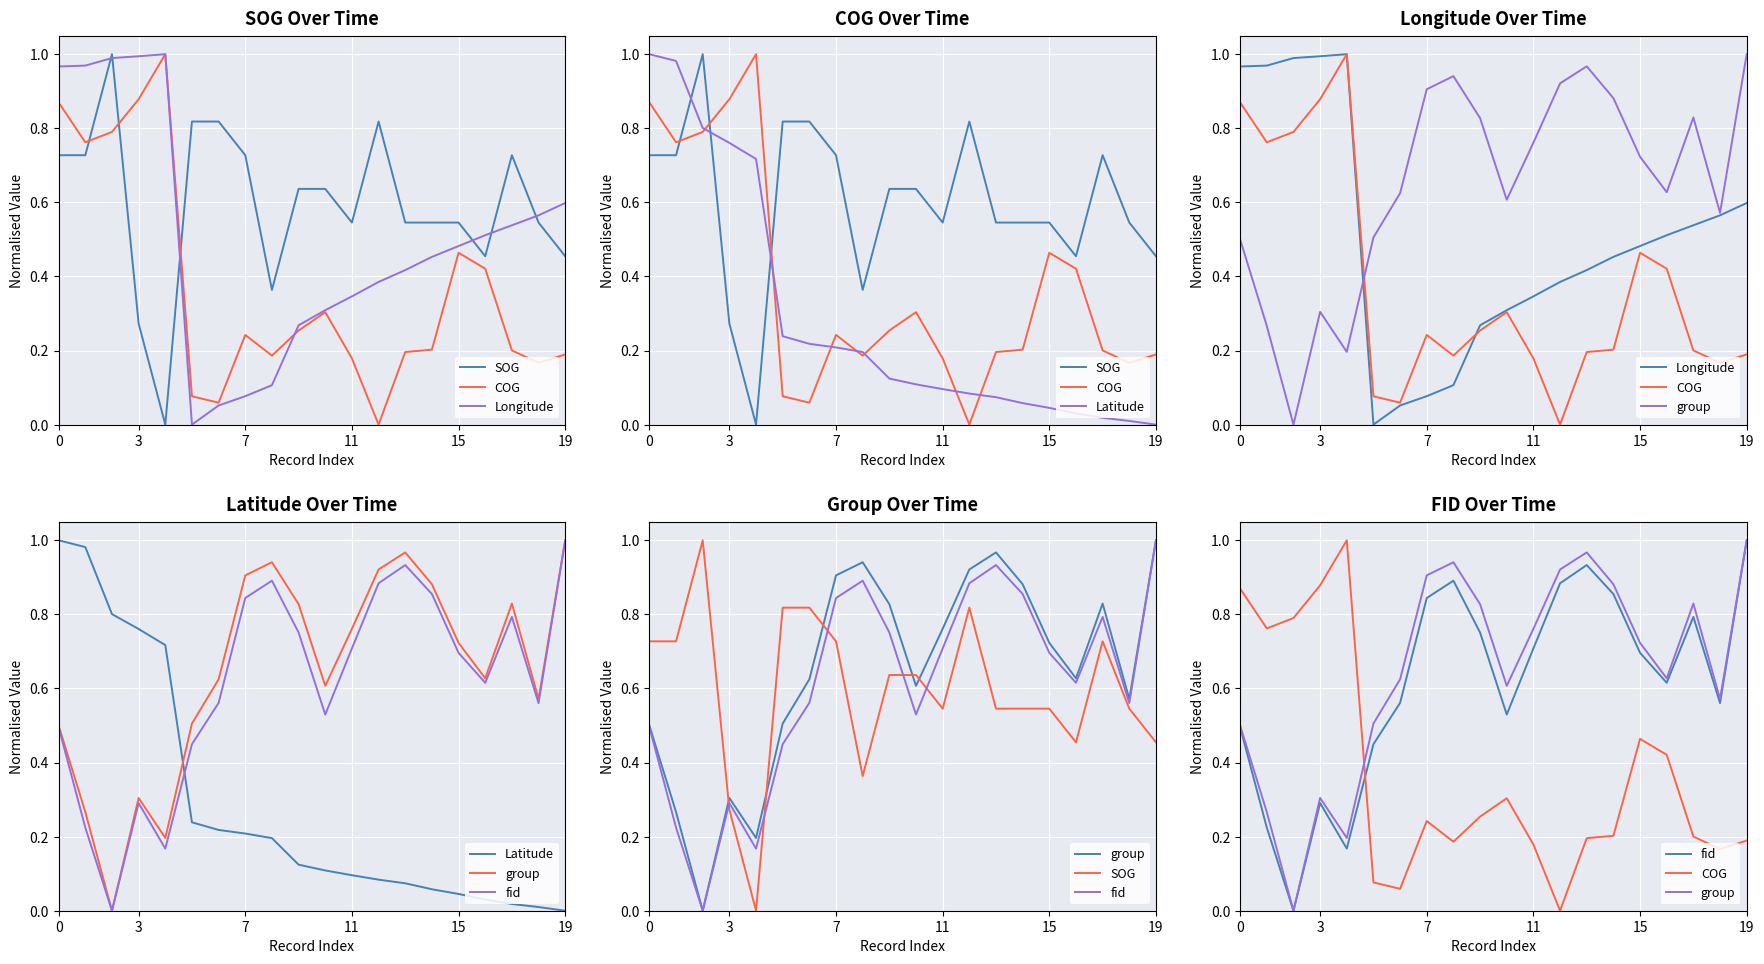

The Latitude series shows 0.1 at 14. True or false?

True